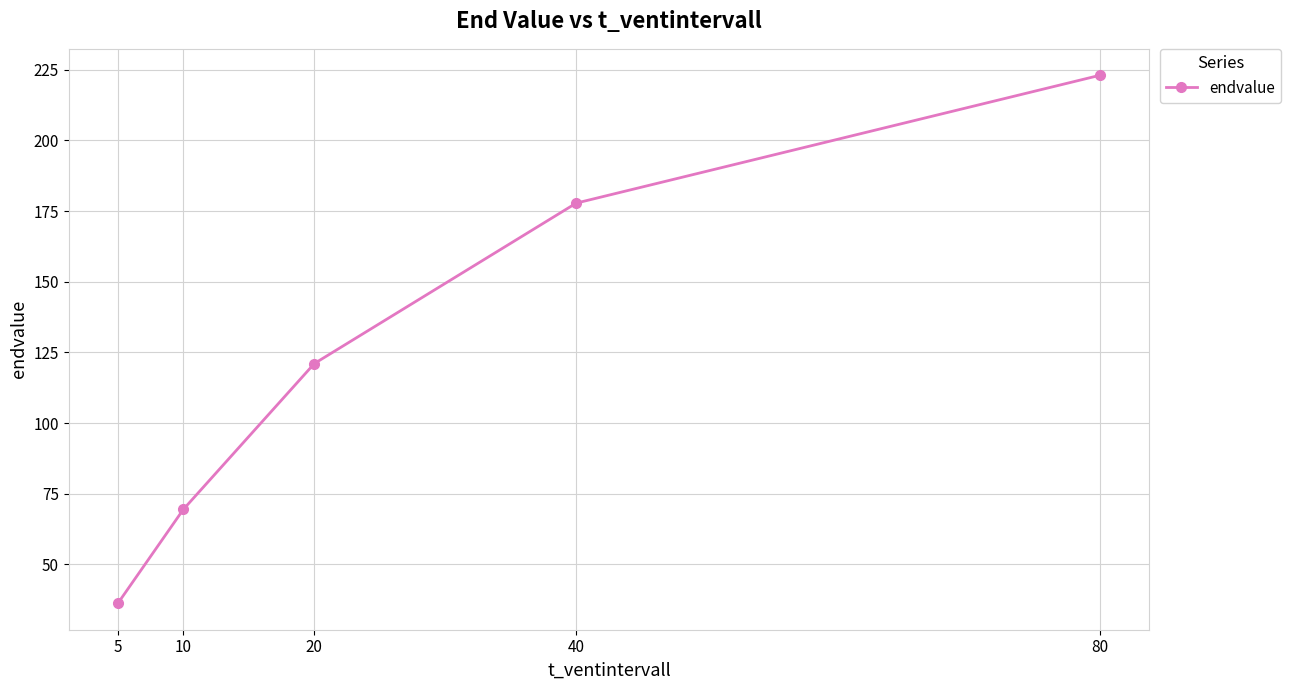

Count the number of data series in this chart.

1